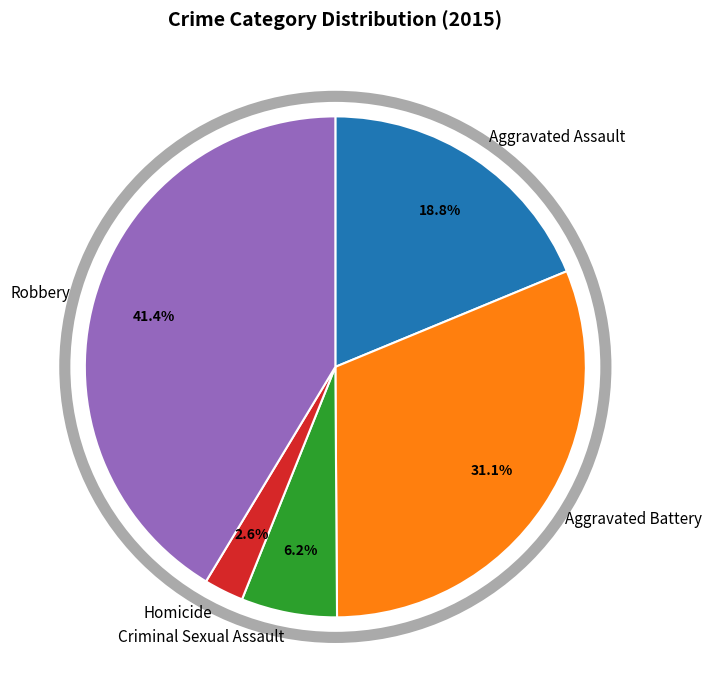

Which has a higher value, Criminal Sexual Assault or Aggravated Assault?

Aggravated Assault